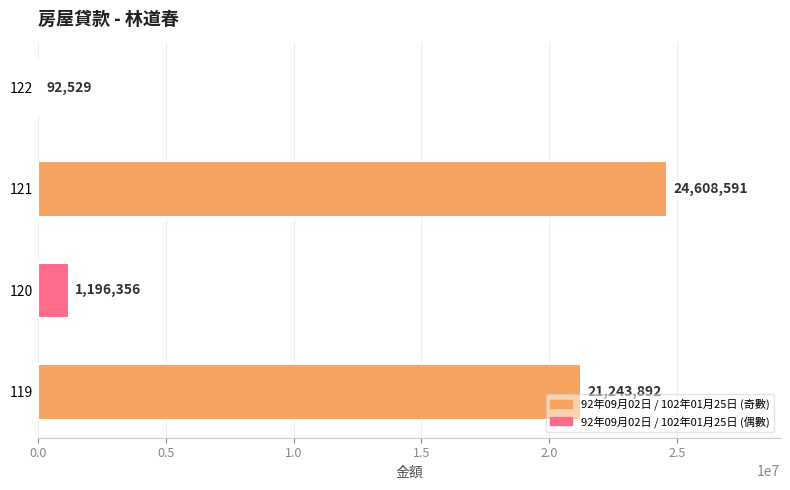

How many data points does each series have?

4